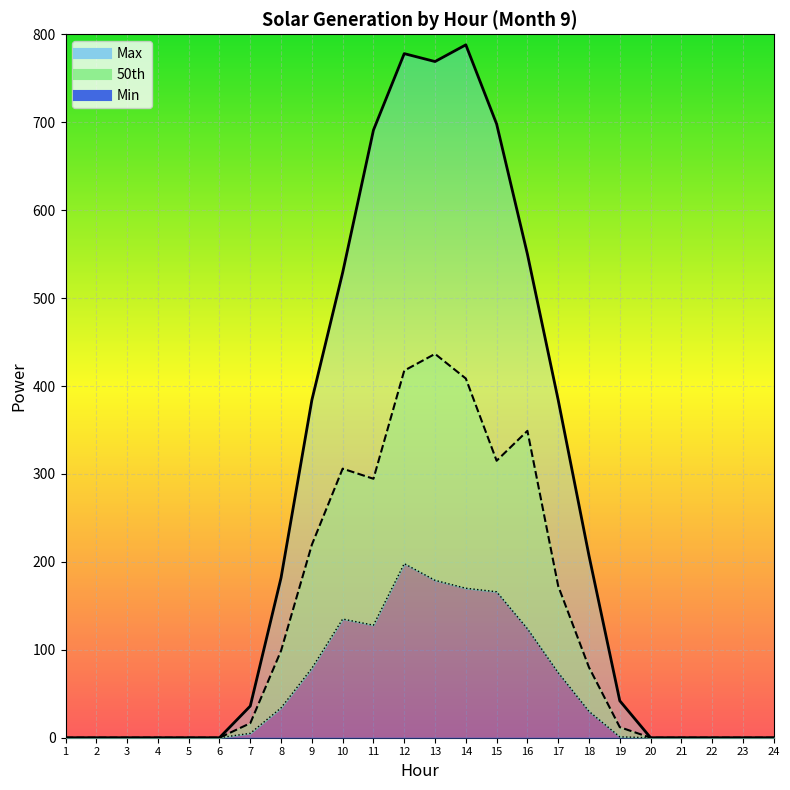

Read the 50th value at 17.

172.5